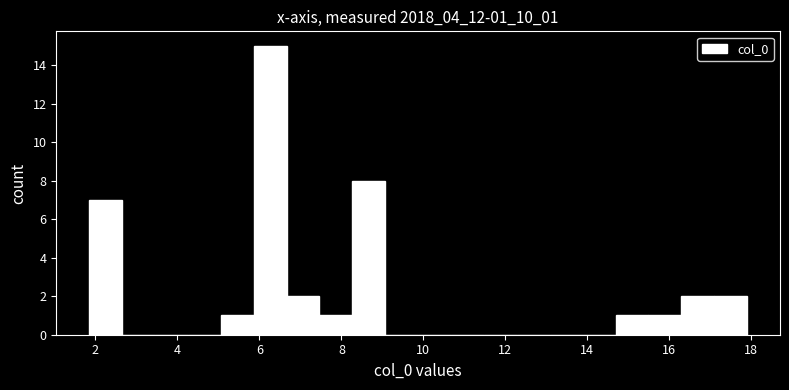

Reading left to right, transcribe this chart: for each bar, give the range it covers on the x-axis and its height. Neither the bar edges nor the heights are printed on the chart, so give them approximately, as read against the axes.

1.8 to 2.6: 7
2.6 to 3.4: 0
3.4 to 4.2: 0
4.2 to 5.0: 0
5.0 to 5.8: 1
5.8 to 6.6: 15
6.6 to 7.4: 2
7.4 to 8.2: 1
8.2 to 9.0: 8
9.0 to 9.8: 0
9.8 to 10.6: 0
10.6 to 11.4: 0
11.4 to 12.2: 0
12.2 to 13.0: 0
13.0 to 13.8: 0
13.8 to 14.6: 0
14.6 to 15.4: 1
15.4 to 16.2: 1
16.2 to 17.0: 2
17.0 to 17.8: 2